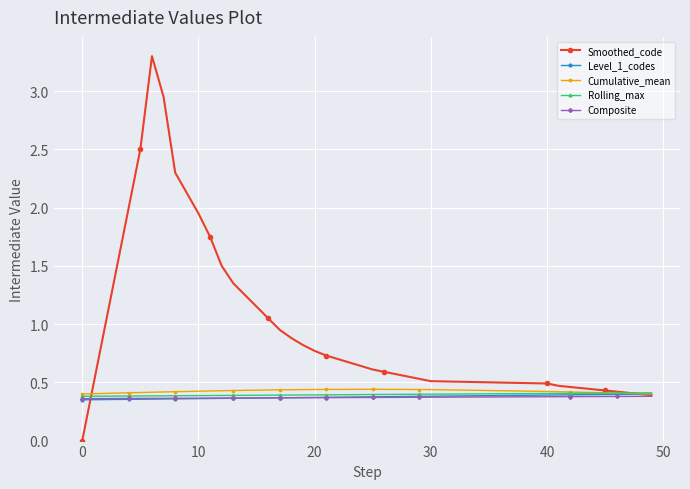

What is the greatest value displayed?

3.3